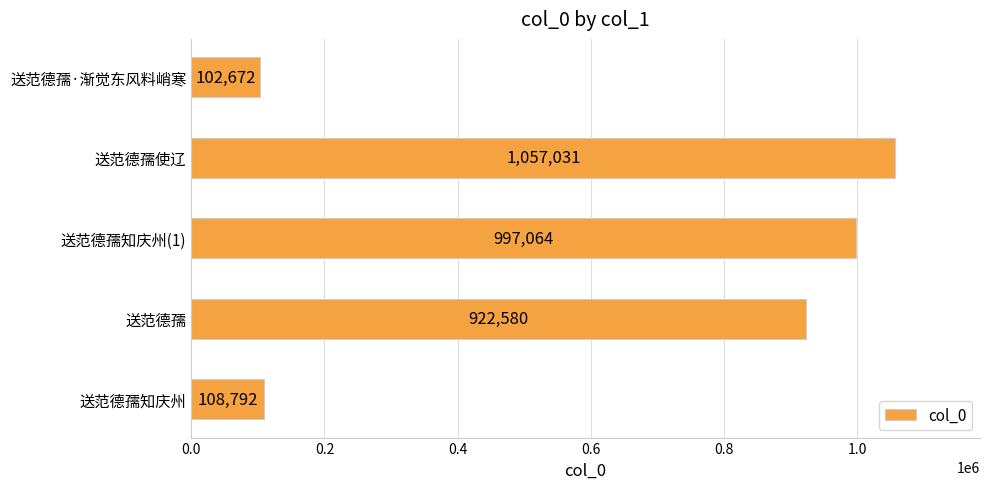

Rank the categories by value from lowest to highest.

送范德孺·渐觉东风料峭寒, 送范德孺知庆州, 送范德孺, 送范德孺知庆州(1), 送范德孺使辽